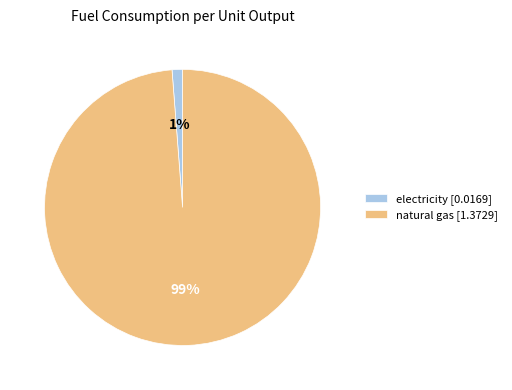

Is it true that electricity is 1% of the pie?

True